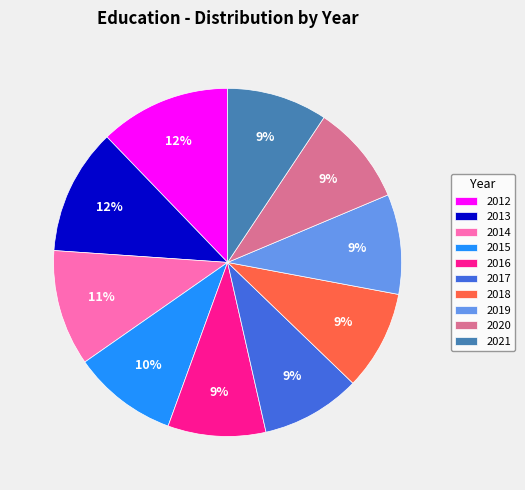

The 2019 slice represents 9% of the pie. True or false?

True